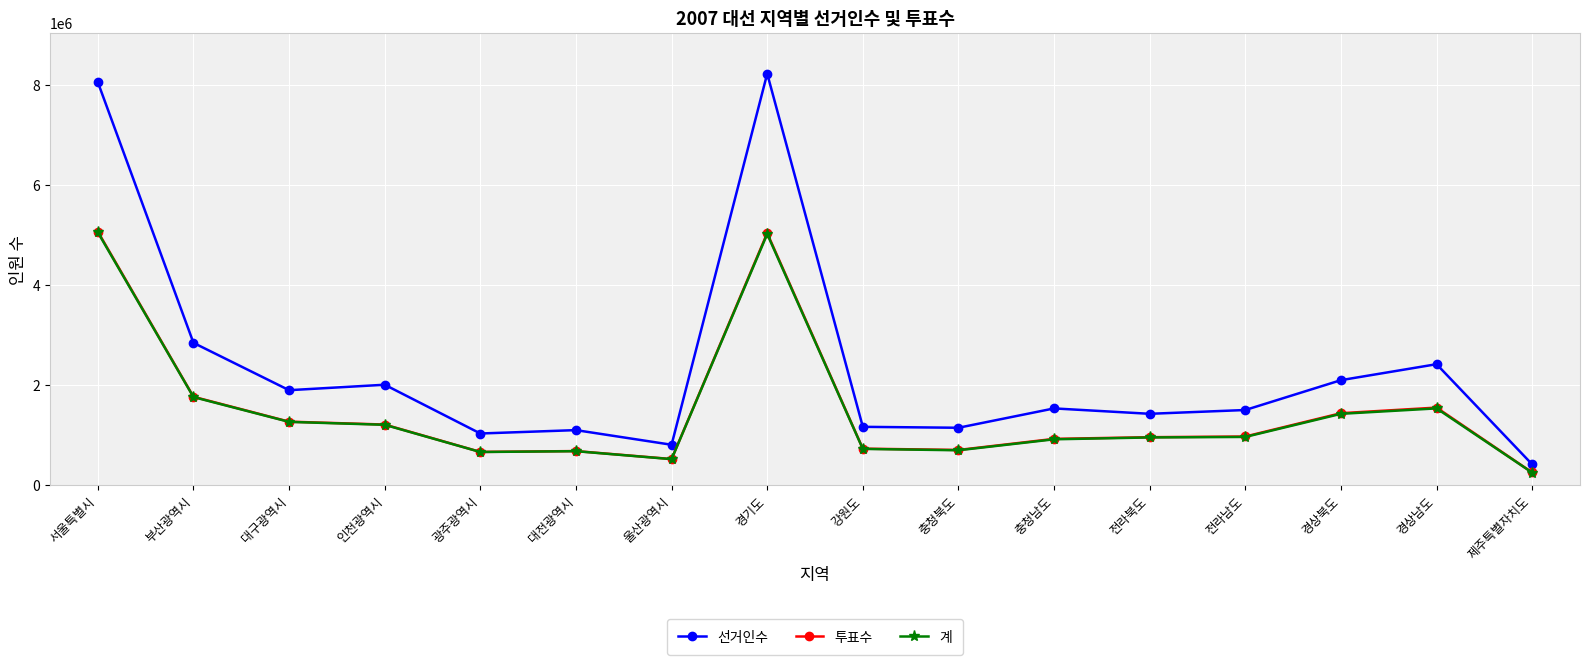

What is the greatest value displayed?

8222124